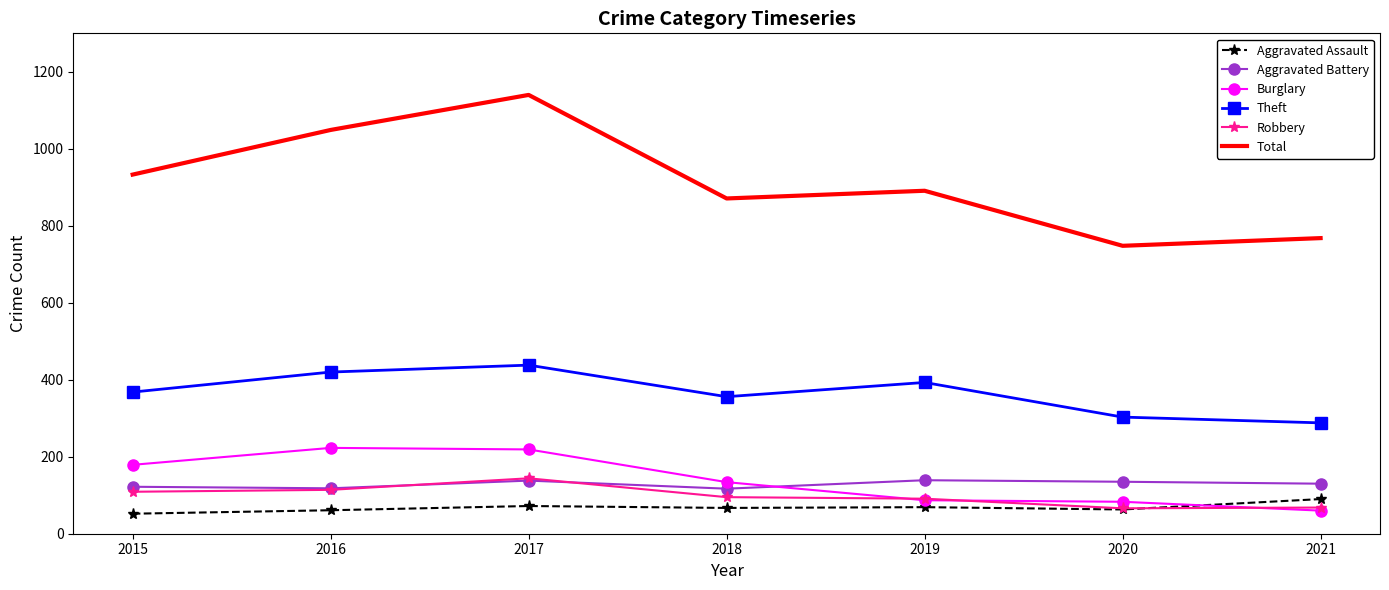

What is the lowest value of the Burglary series?

60